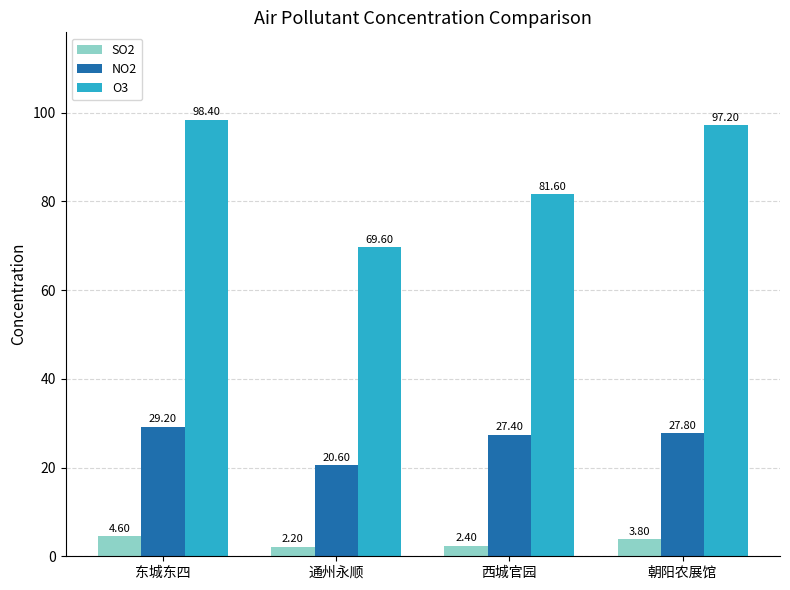

How many values in the O3 series are below 97?

2